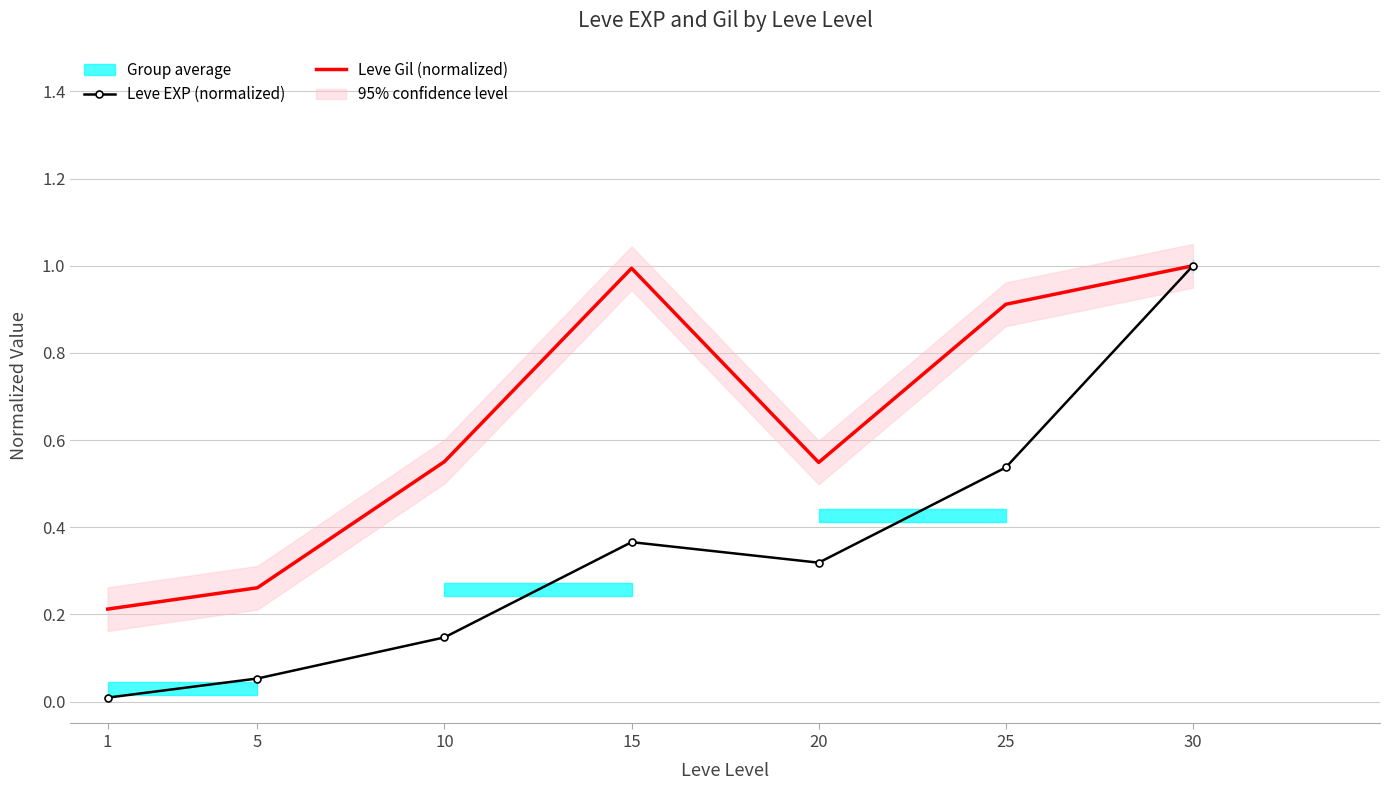

Reading left to right, extract all data points from this chart.

Leve EXP (normalized): 1=0.0	5=0.1	10=0.1	15=0.4	20=0.3	25=0.5	30=1.0
Leve Gil (normalized): 1=0.2	5=0.3	10=0.6	15=1.0	20=0.5	25=0.9	30=1.0